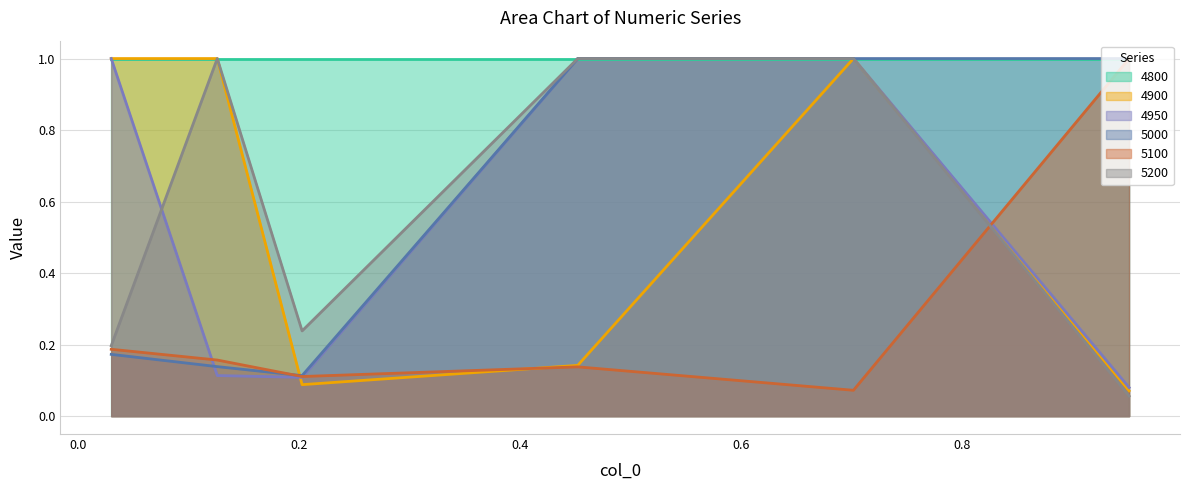

At how many categories does at least one series exceed 0?

6